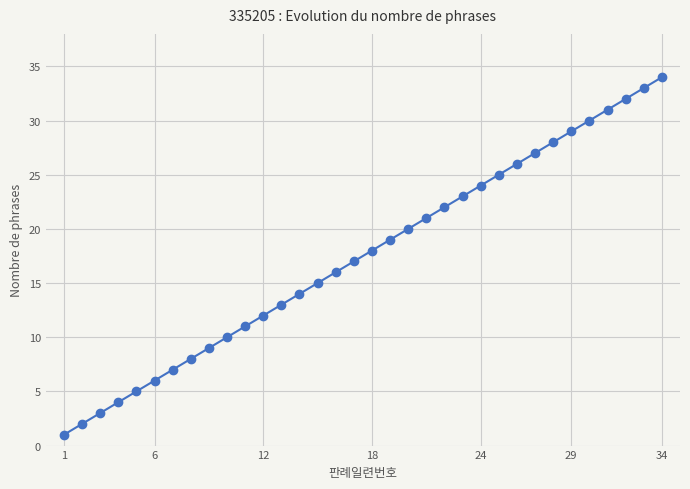

How many series are shown in this chart?

1